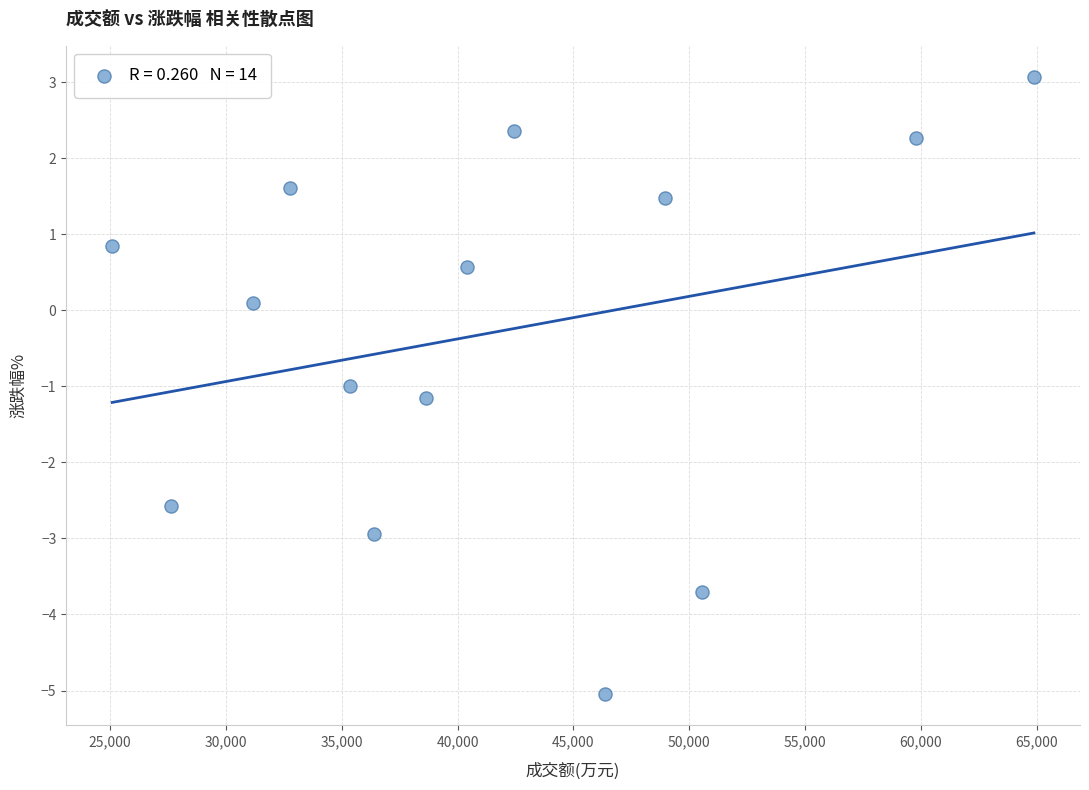

What is the range of Y values (max minus min)?

8.1